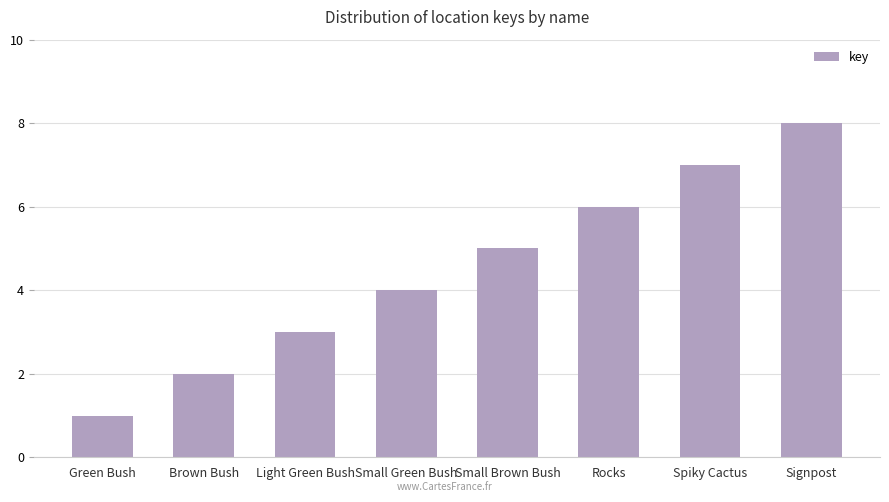

What is the label of the 6th bar from the left?

Rocks